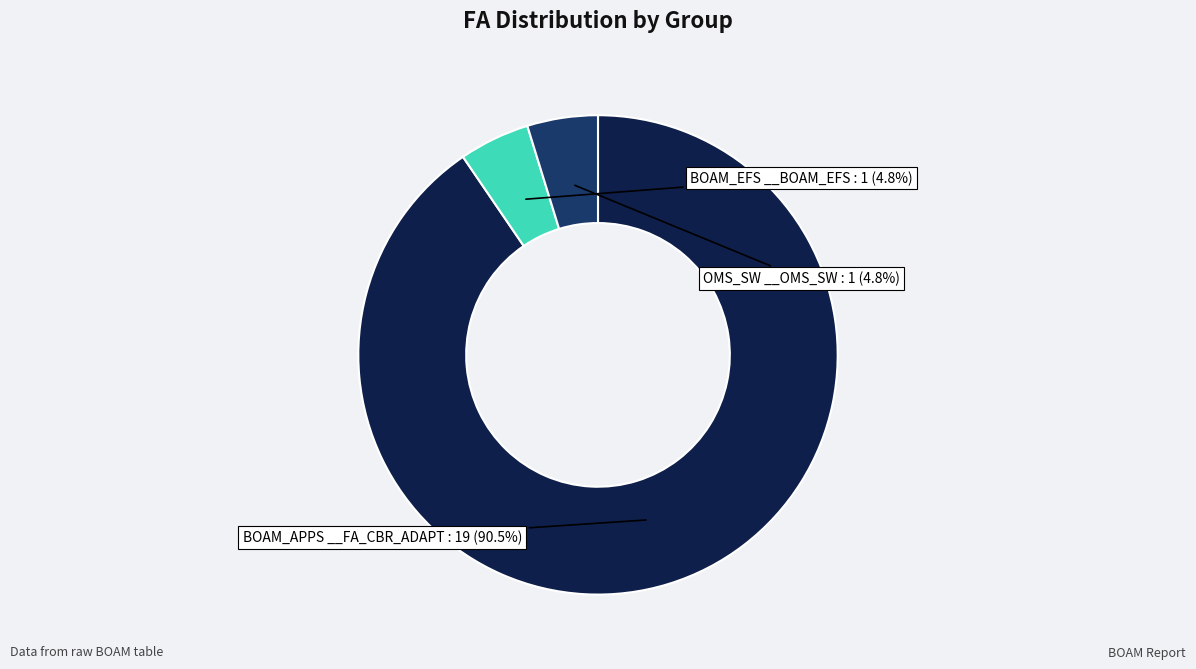

Which category has the biggest portion of the pie?

BOAM_APPS __FA_CBR_ADAPT